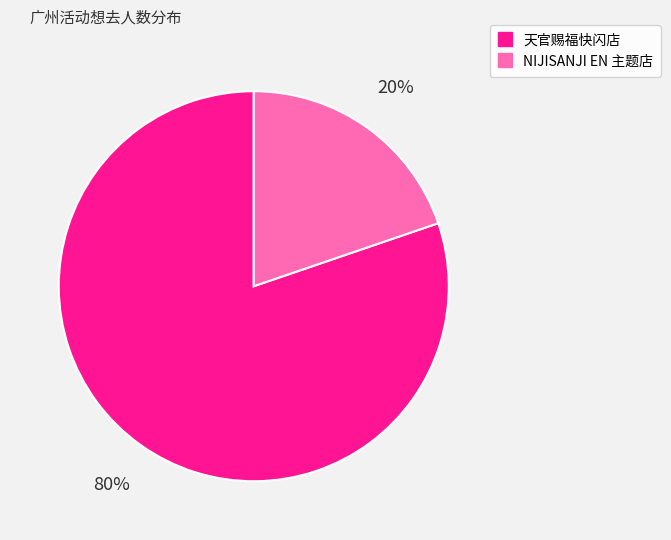

Does any single category account for the majority?

Yes